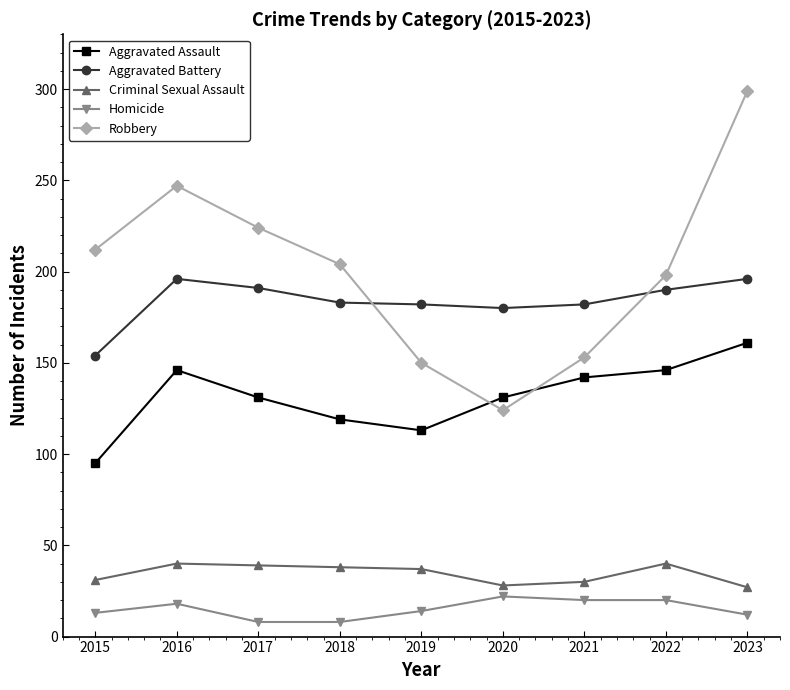

What value does the Robbery series have at 2022?

198